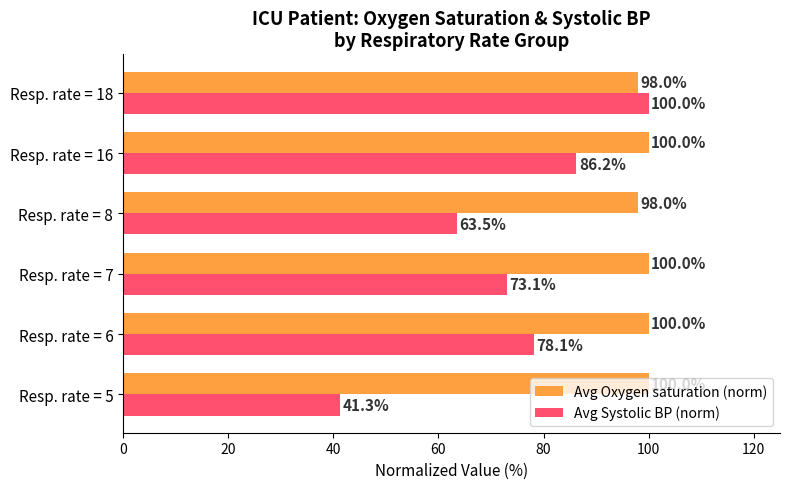

What is the minimum value for Avg Systolic BP (norm)?

41.3